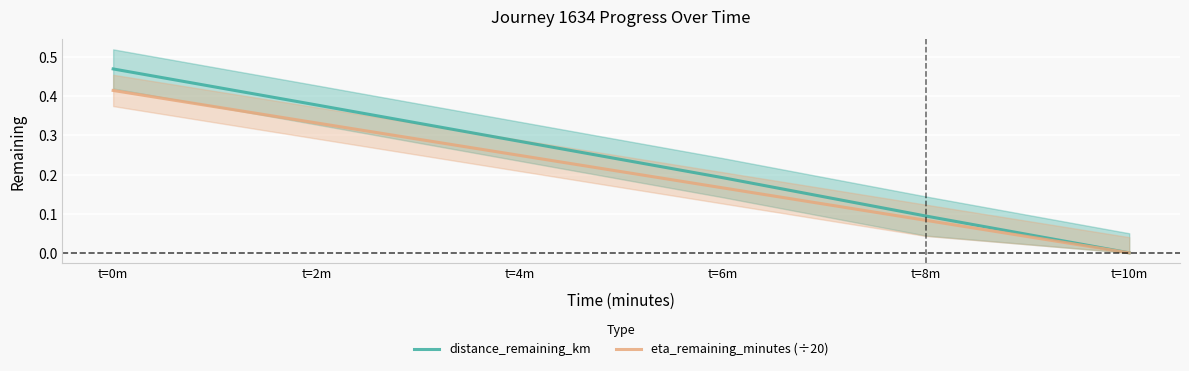

Reading right to left, extract all data points from this chart.

distance_remaining_km: 0.0	0.1	0.2	0.3	0.4	0.5
eta_remaining_minutes (÷20): 0.0	0.1	0.2	0.2	0.3	0.4